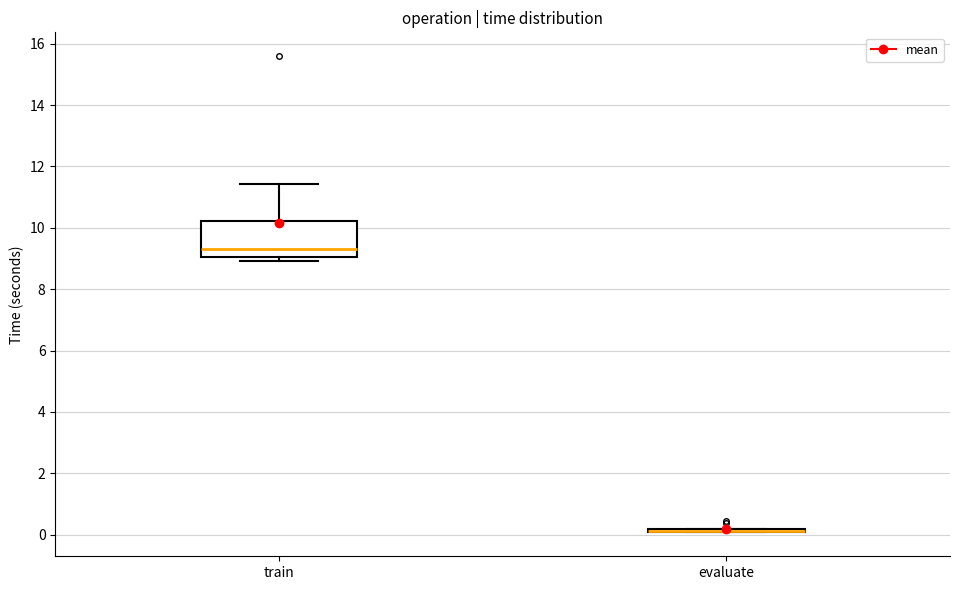

Which box is the tallest, from its lower edge to its upper edge?

train